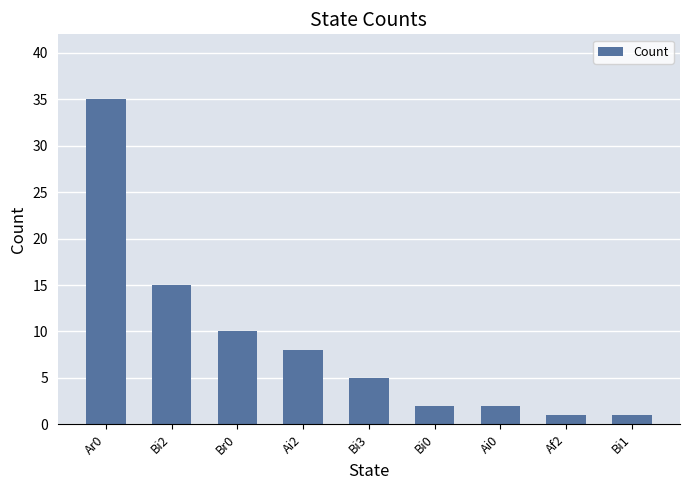

What position from the left is Bi0?

6